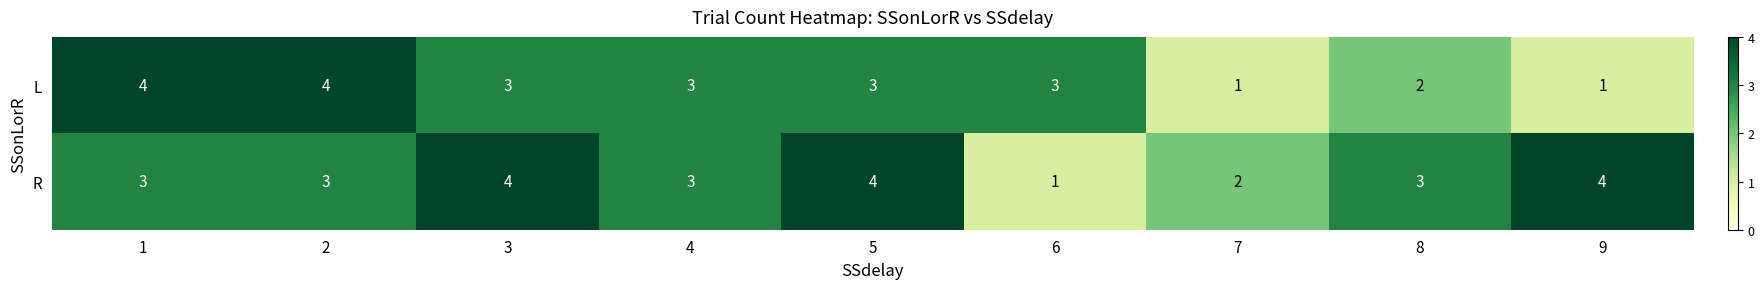

Is it true that R equals 5 at 9?

False